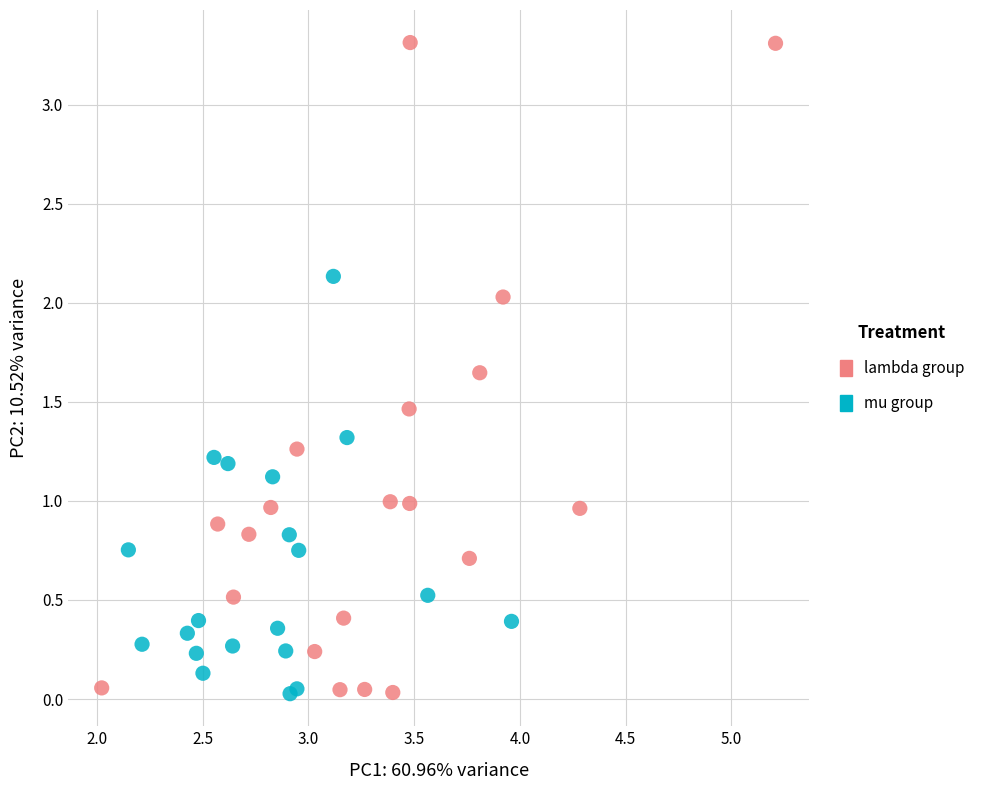

Which series has the largest Y range (max minus min)?

lambda group